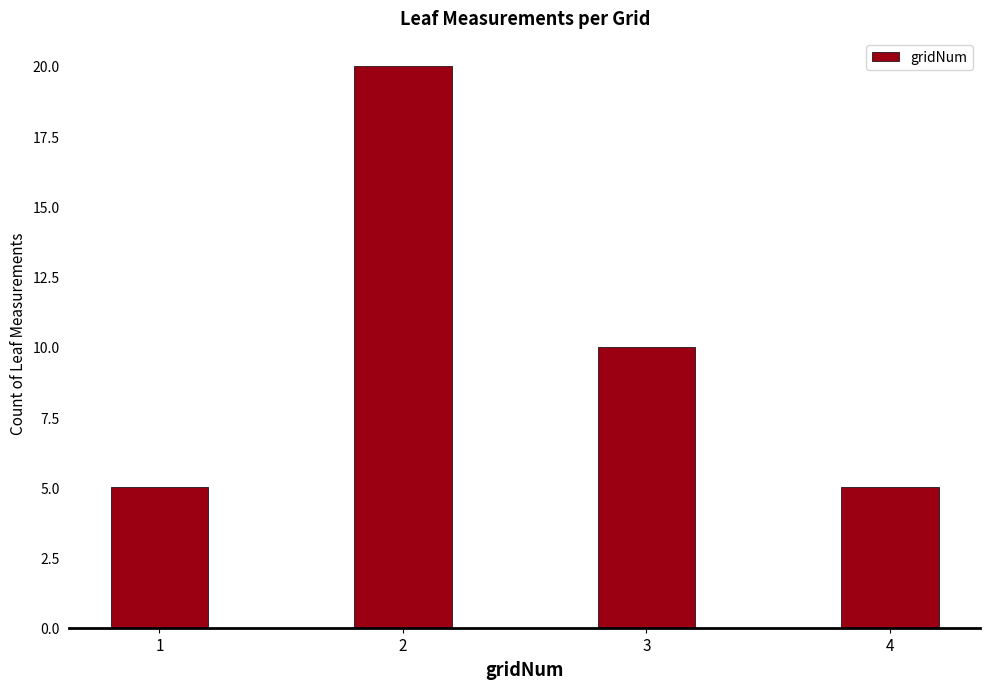

What is the greatest value displayed?

20